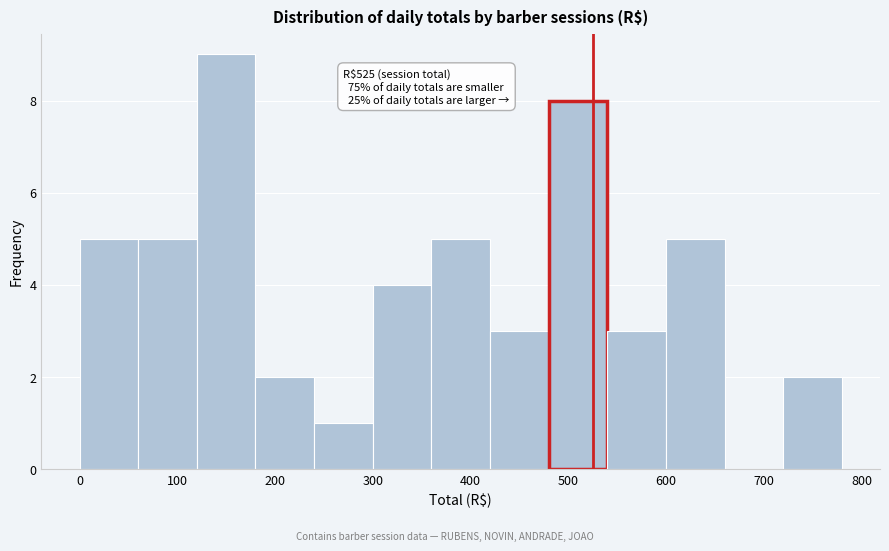

Over which range of the x-axis is the bar tallest?

120 to 180